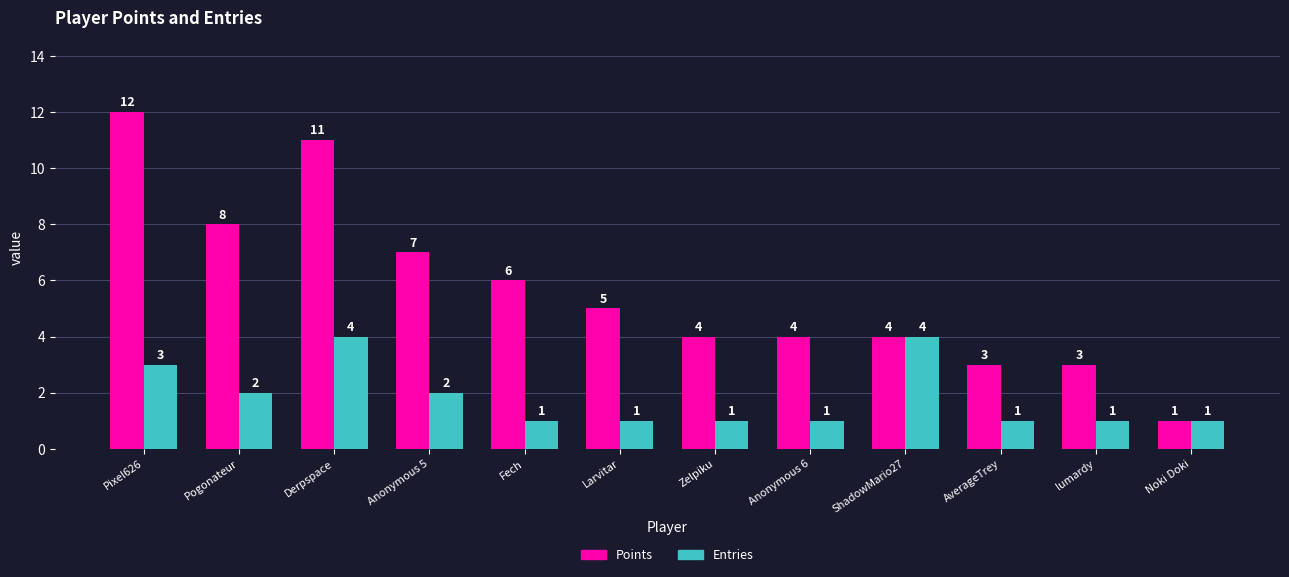

Are the bars grouped side by side (vs. stacked)?

Yes